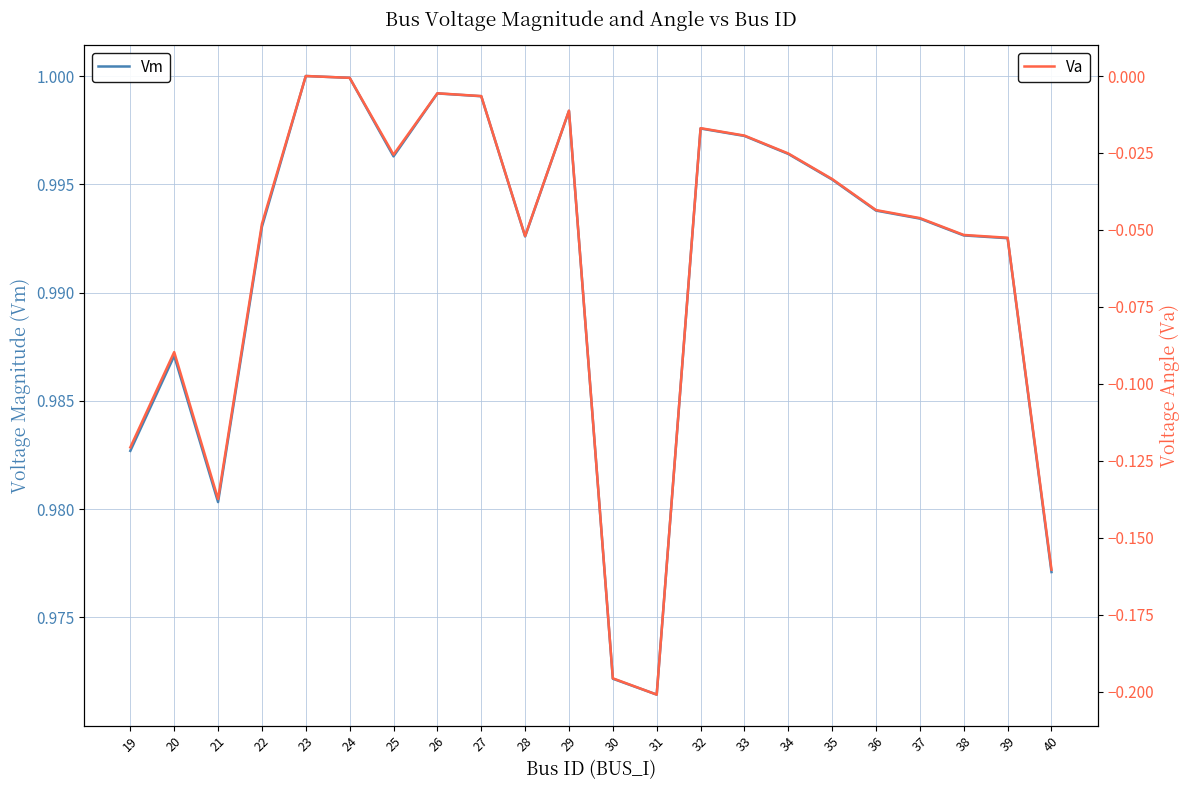

In Va, how many points are lower than both neighbors (excluding endpoints)?

4